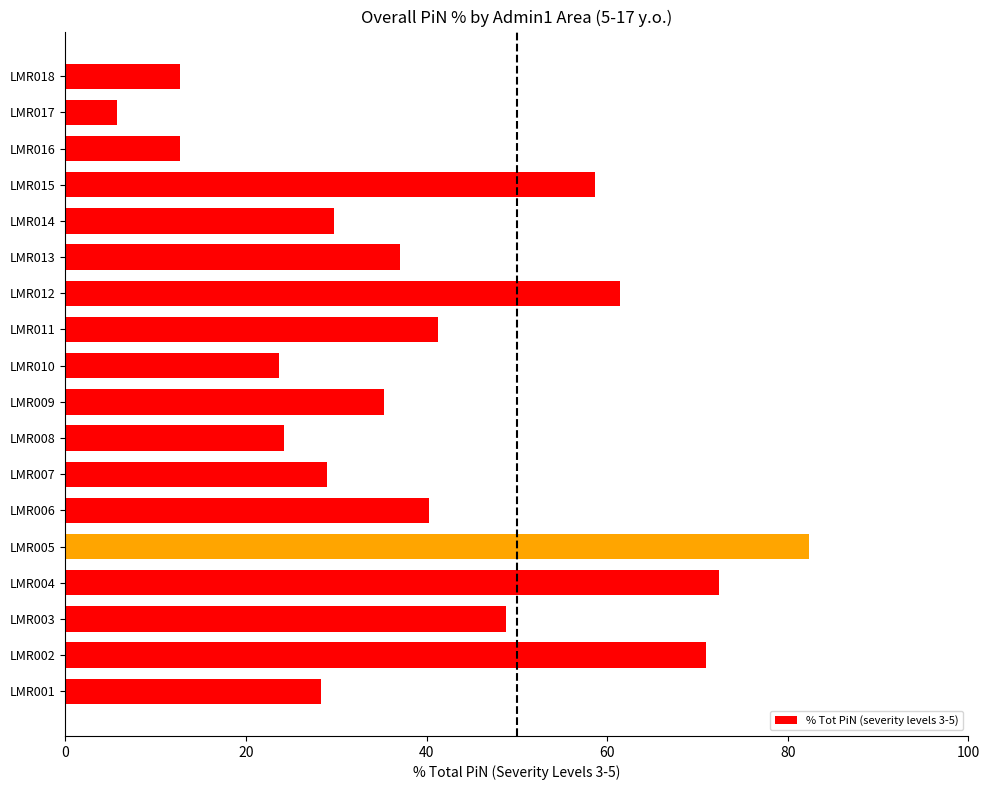

What value does the data have at LMR004?

72.4